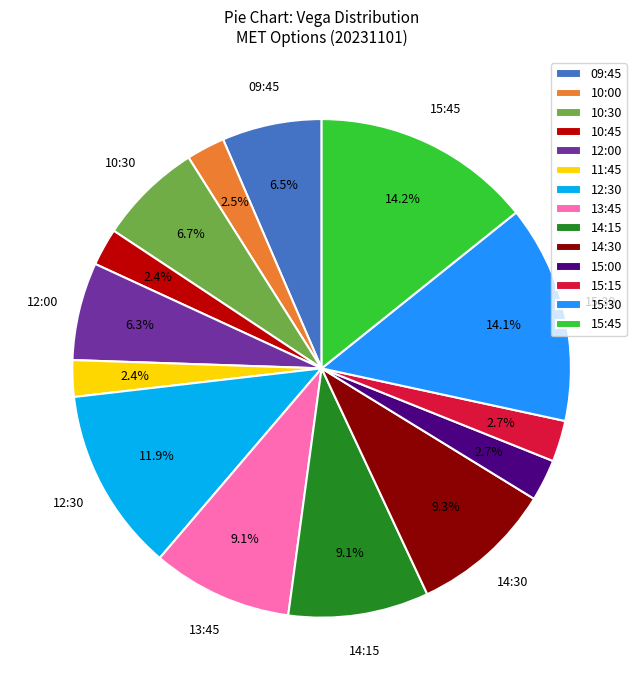

Is it true that 12:30 is 12% of the pie?

True